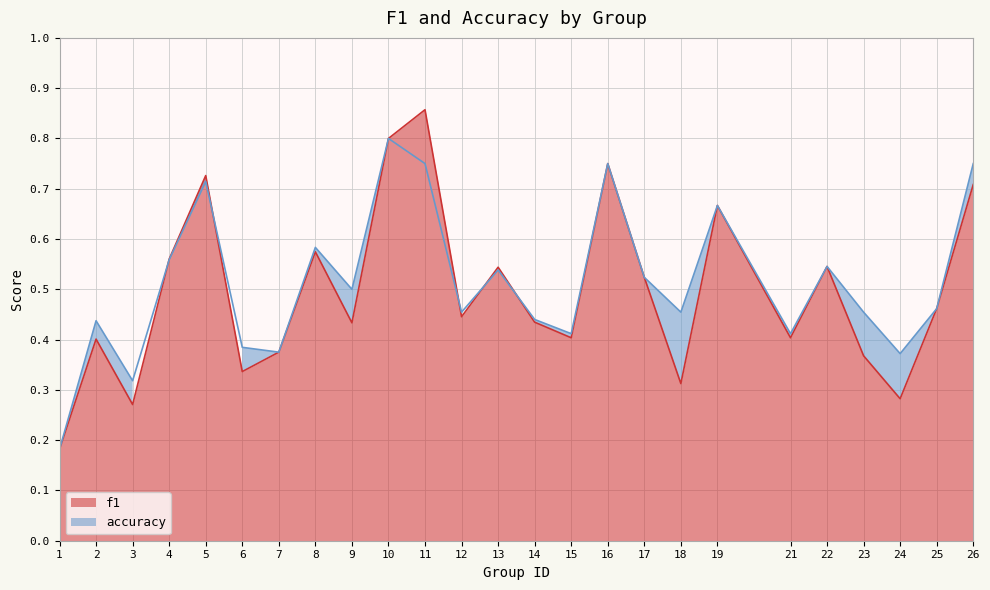

Which category has the highest value in the accuracy series?

10